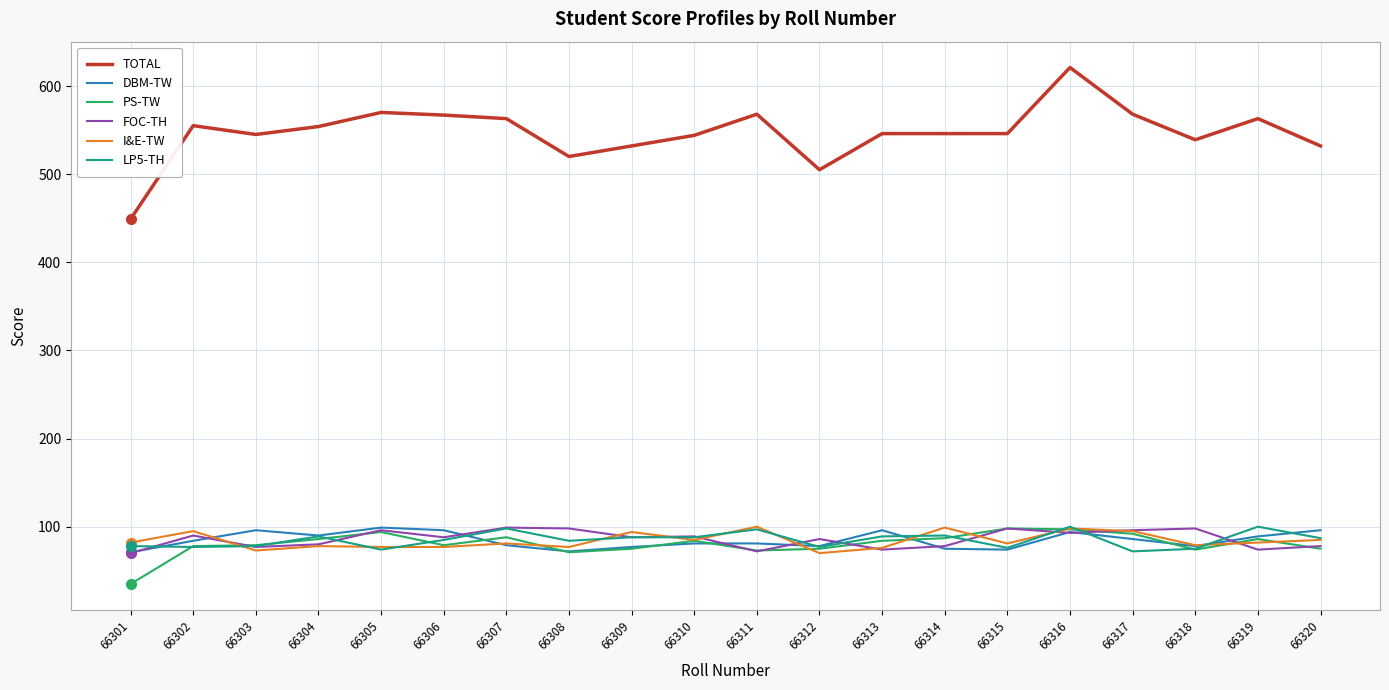

What is the spread (max minus min) of values at 66304?

476